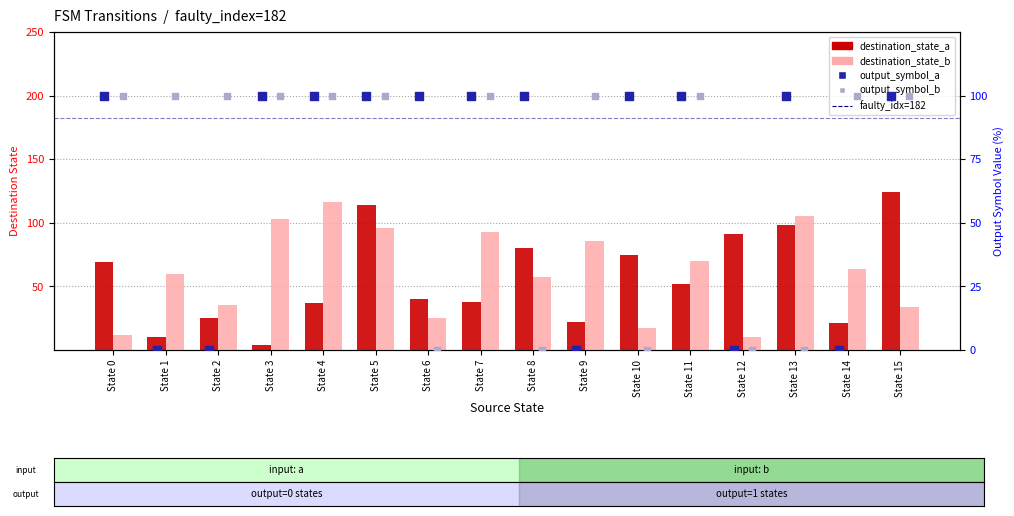

Which series has the widest spread of Y values?

destination_state_a